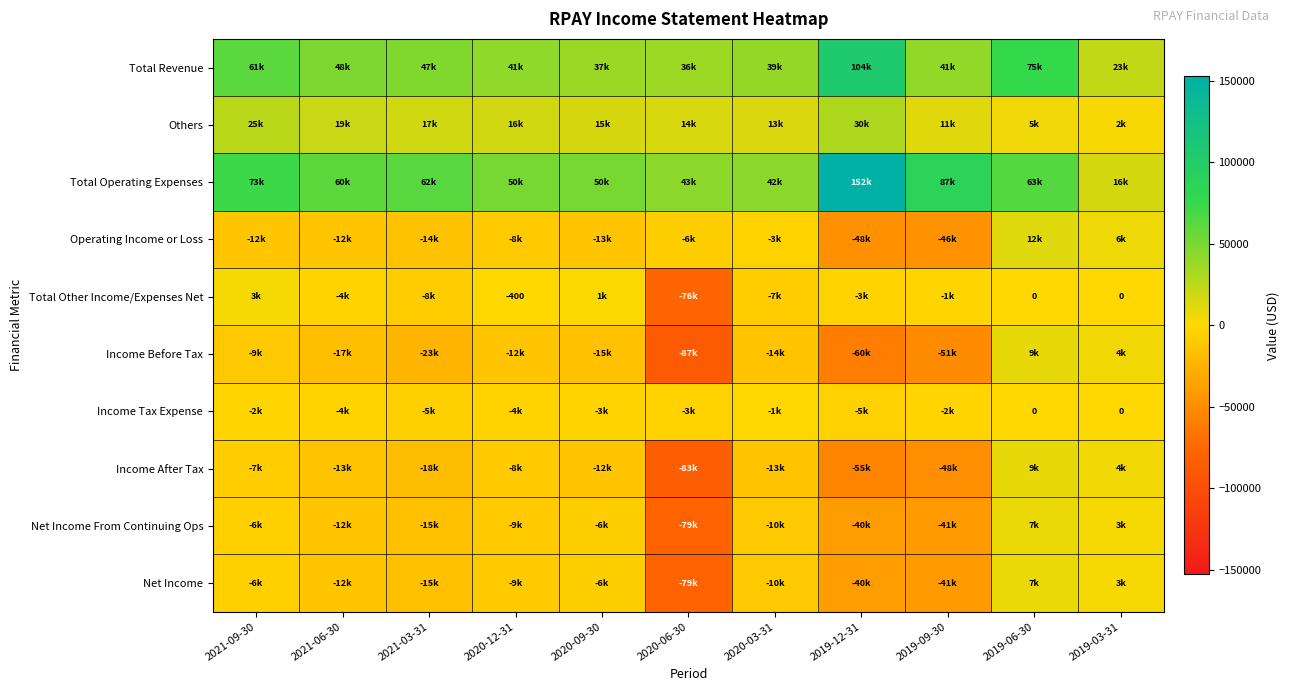

True or false: Operating Income or Loss has a value of 12000 at 2019-06-30.

True